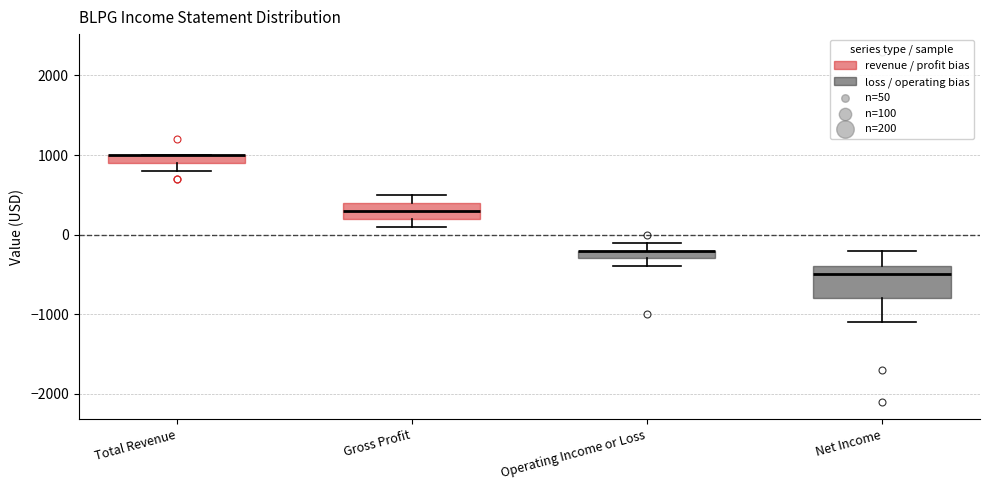

Where is the upper edge of the box for Gross Profit on the y-axis? The values are not printed on the chart, so give them approximately, as read against the axis.

400